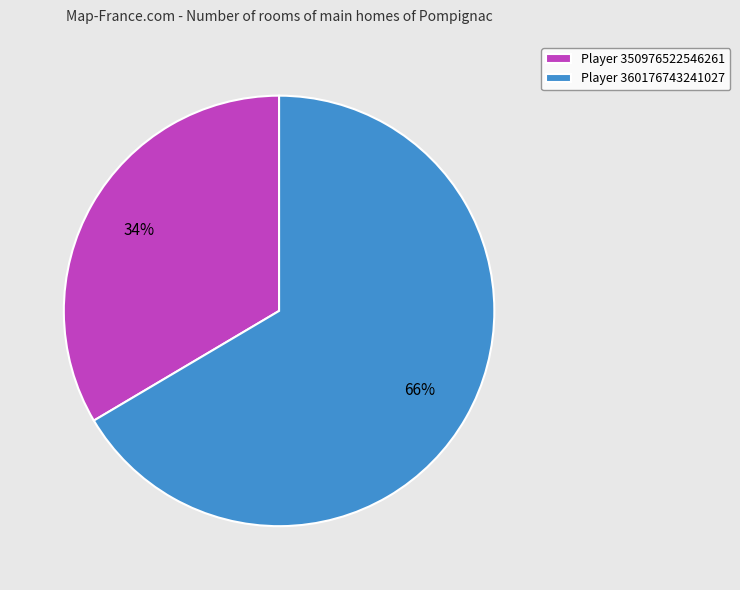

Count the number of slices in the pie.

2